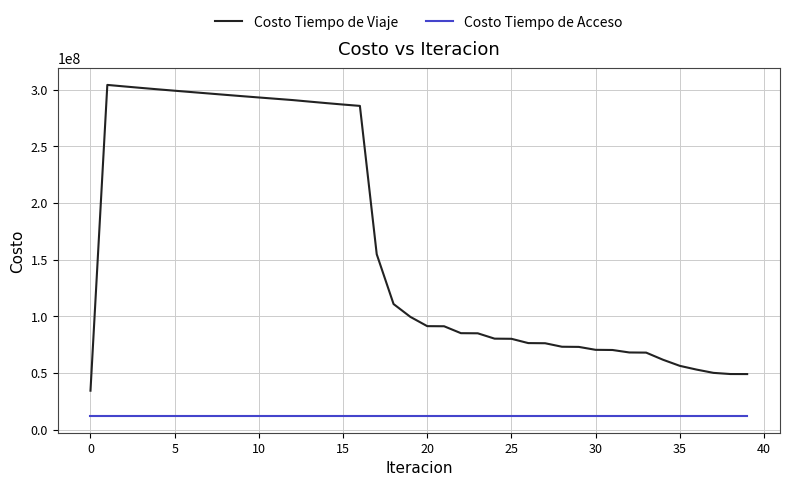

What is the difference between the maximum and second lowest values in the Costo Tiempo de Viaje series?

255274554.6